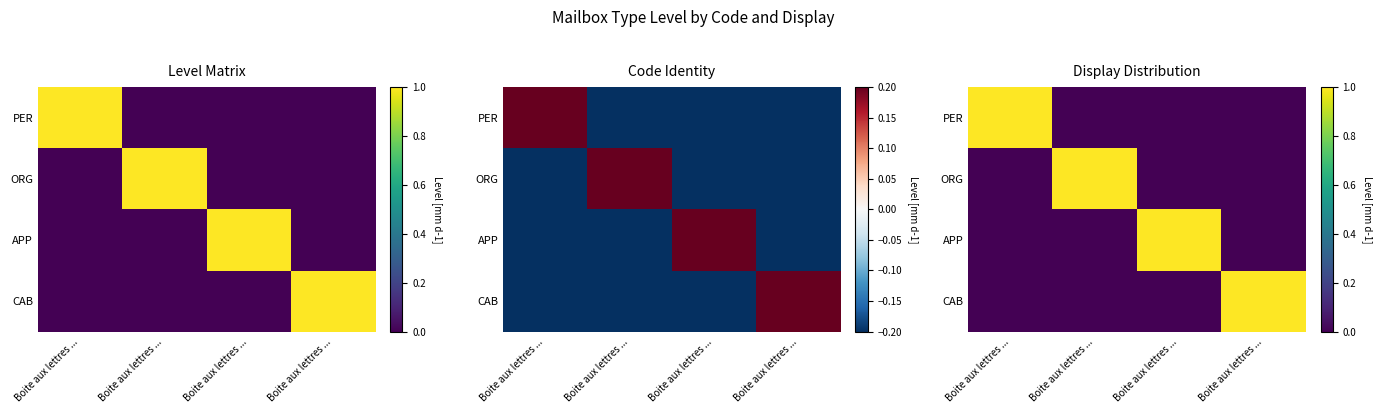

What is the difference between the maximum and second lowest values in the APP series?

1